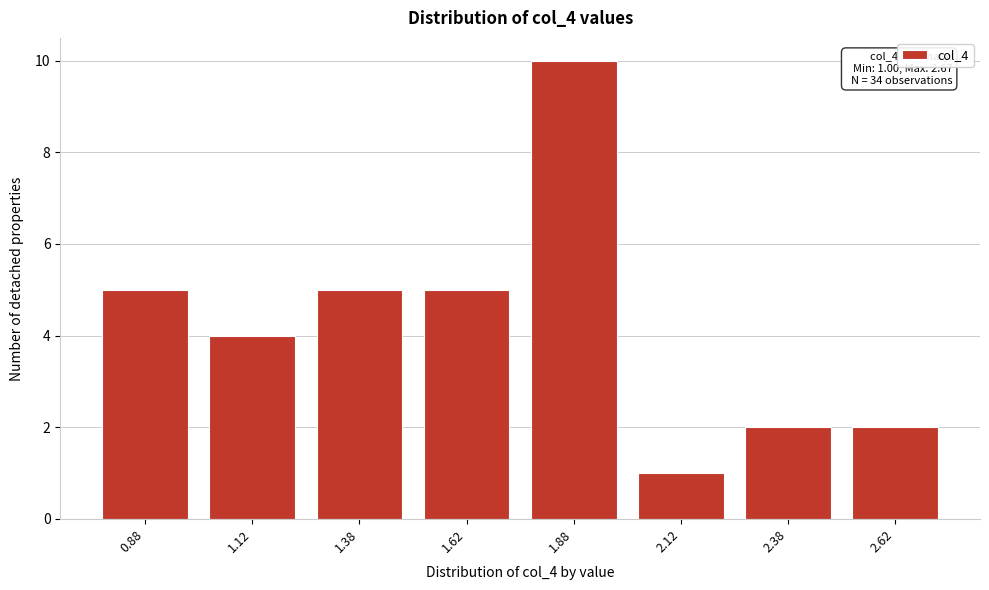

Reading left to right, what are all the values shown in this chart?

5	4	5	5	10	1	2	2